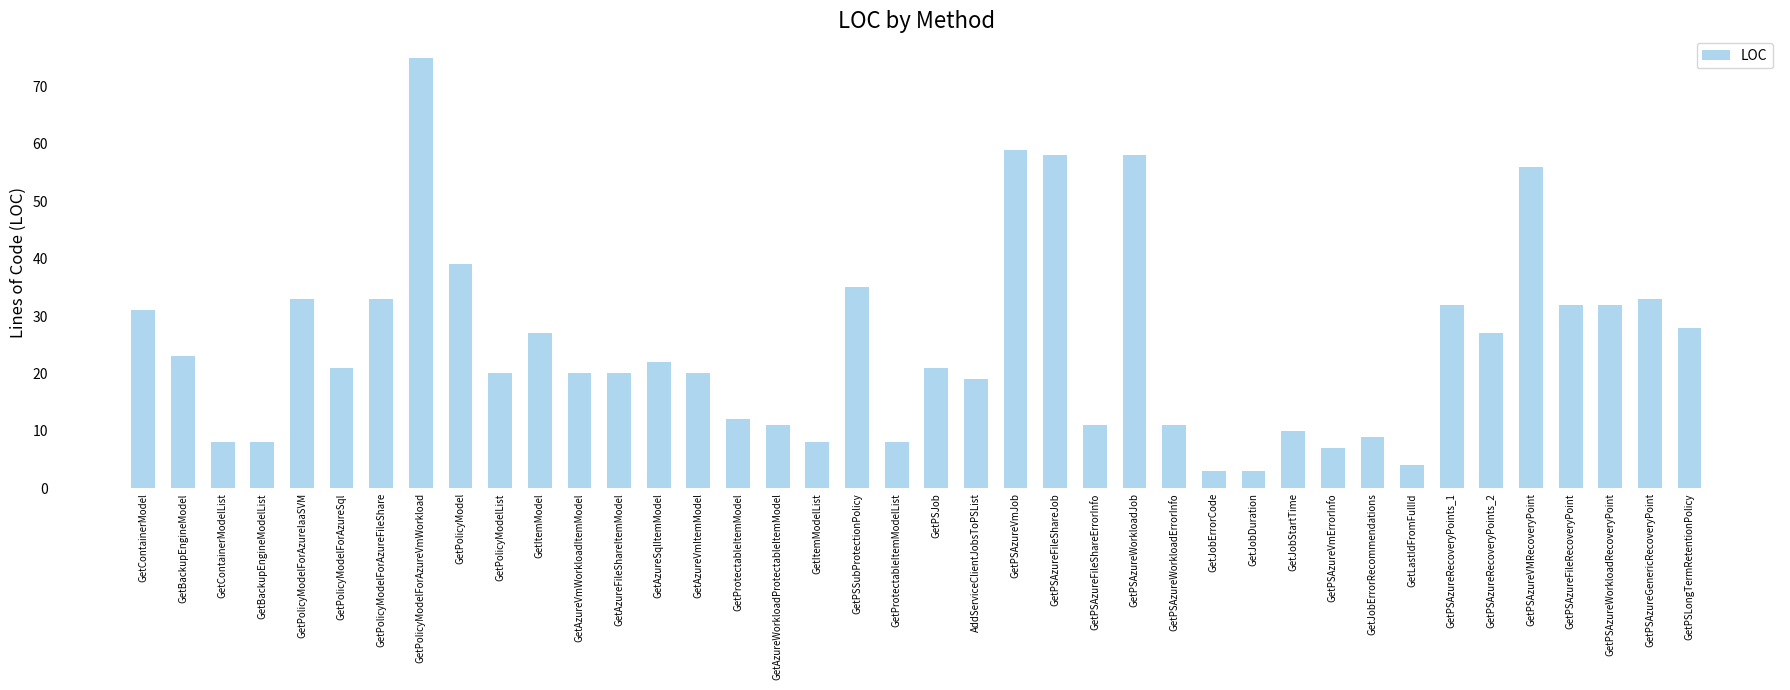

Reading left to right, list all the values displayed in this chart.

GetContainerModel=31	GetBackupEngineModel=23	GetContainerModelList=8	GetBackupEngineModelList=8	GetPolicyModelForAzureIaaSVM=33	GetPolicyModelForAzureSql=21	GetPolicyModelForAzureFileShare=33	GetPolicyModelForAzureVmWorkload=75	GetPolicyModel=39	GetPolicyModelList=20	GetItemModel=27	GetAzureVmWorkloadItemModel=20	GetAzureFileShareItemModel=20	GetAzureSqlItemModel=22	GetAzureVmItemModel=20	GetProtectableItemModel=12	GetAzureWorkloadProtectableItemModel=11	GetItemModelList=8	GetPSSubProtectionPolicy=35	GetProtectableItemModelList=8	GetPSJob=21	AddServiceClientJobsToPSList=19	GetPSAzureVmJob=59	GetPSAzureFileShareJob=58	GetPSAzureFileShareErrorInfo=11	GetPSAzureWorkloadJob=58	GetPSAzureWorkloadErrorInfo=11	GetJobErrorCode=3	GetJobDuration=3	GetJobStartTime=10	GetPSAzureVmErrorInfo=7	GetJobErrorRecommendations=9	GetLastIdFromFullId=4	GetPSAzureRecoveryPoints_1=32	GetPSAzureRecoveryPoints_2=27	GetPSAzureVMRecoveryPoint=56	GetPSAzureFileRecoveryPoint=32	GetPSAzureWorkloadRecoveryPoint=32	GetPSAzureGenericRecoveryPoint=33	GetPSLongTermRetentionPolicy=28